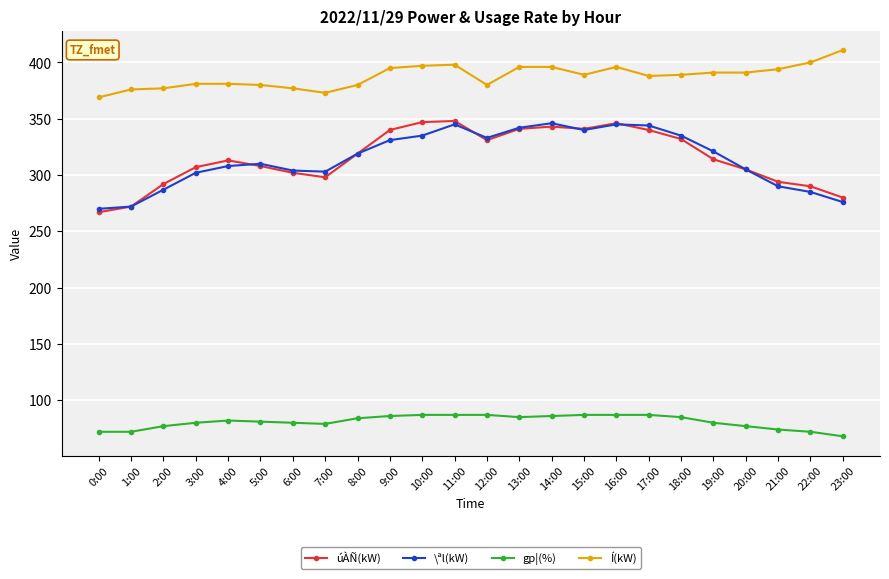

The Í(kW) series shows 120 at 2:00. True or false?

False